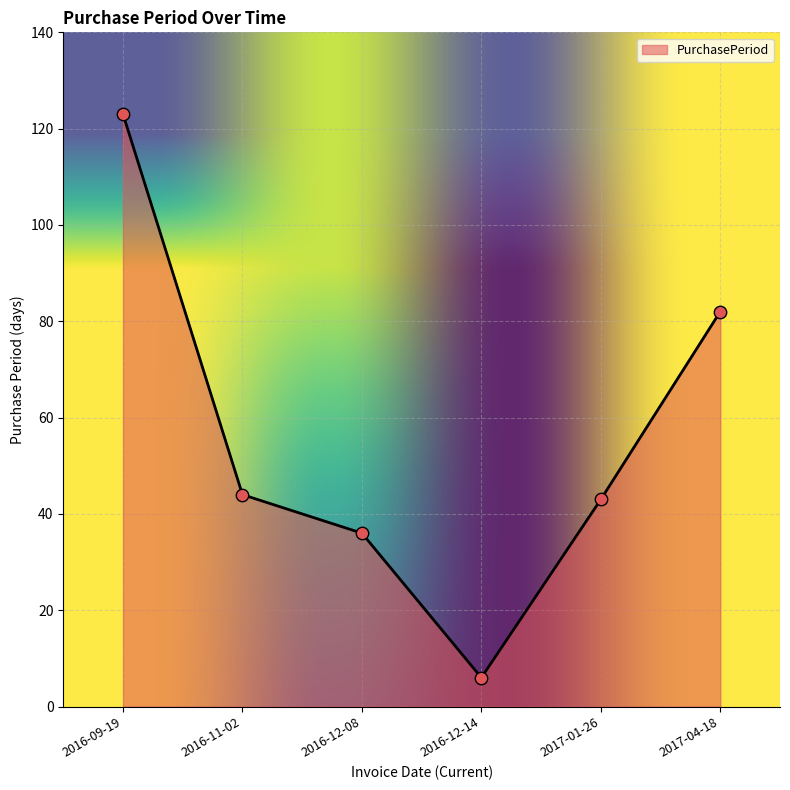

Between 2017-04-18 and 2016-11-02, which is larger?

2017-04-18